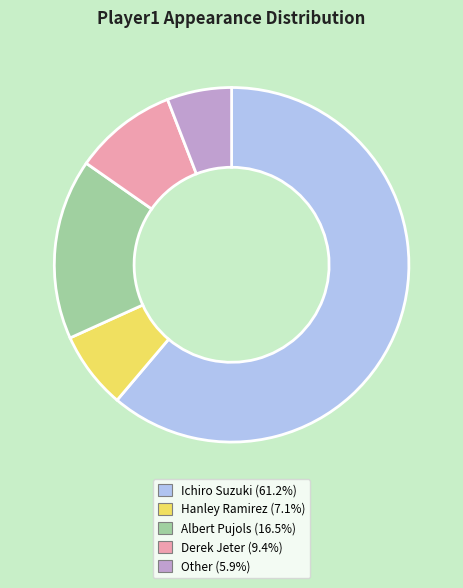

Which category accounts for the majority?

Ichiro Suzuki